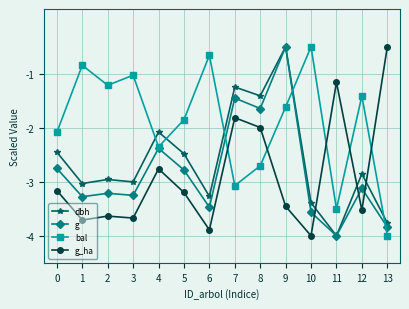

Where do g_ha and dbh first cross each other?

10 and 11